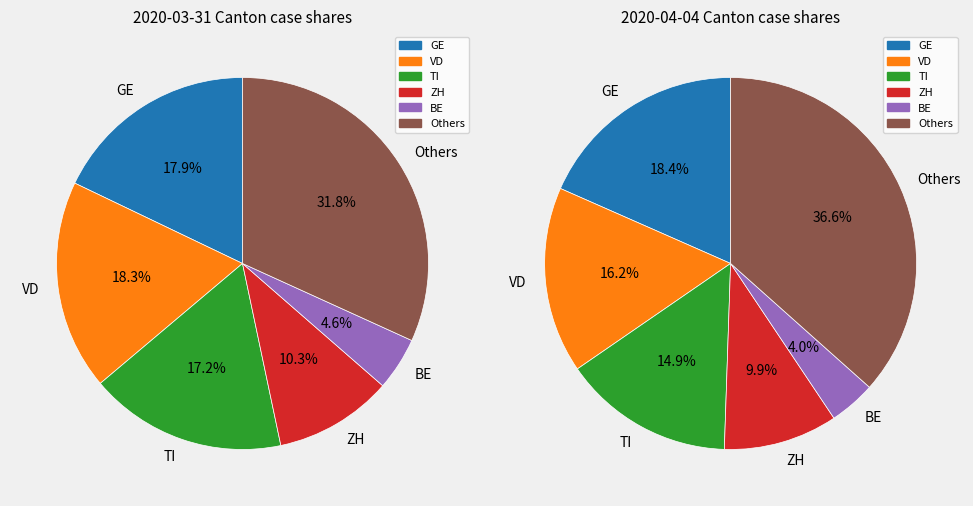

What portion of the pie excludes 3?

99.9%